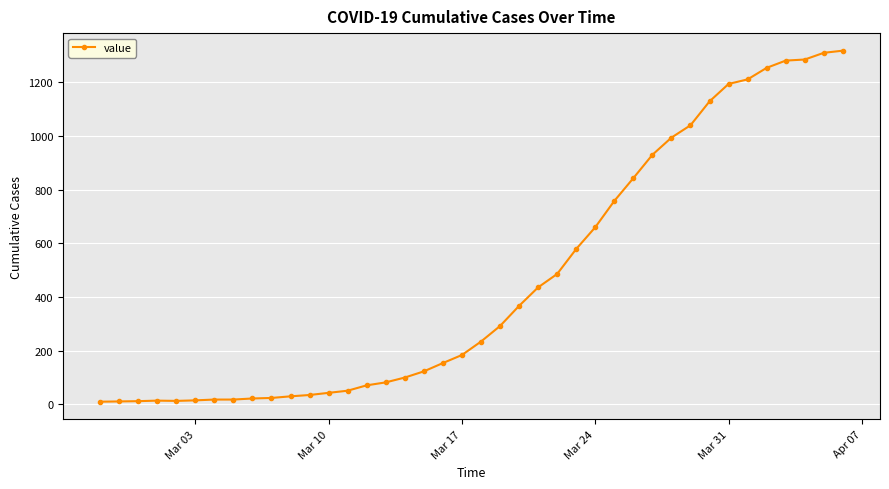

What is the difference between the maximum and second lowest values?

1307